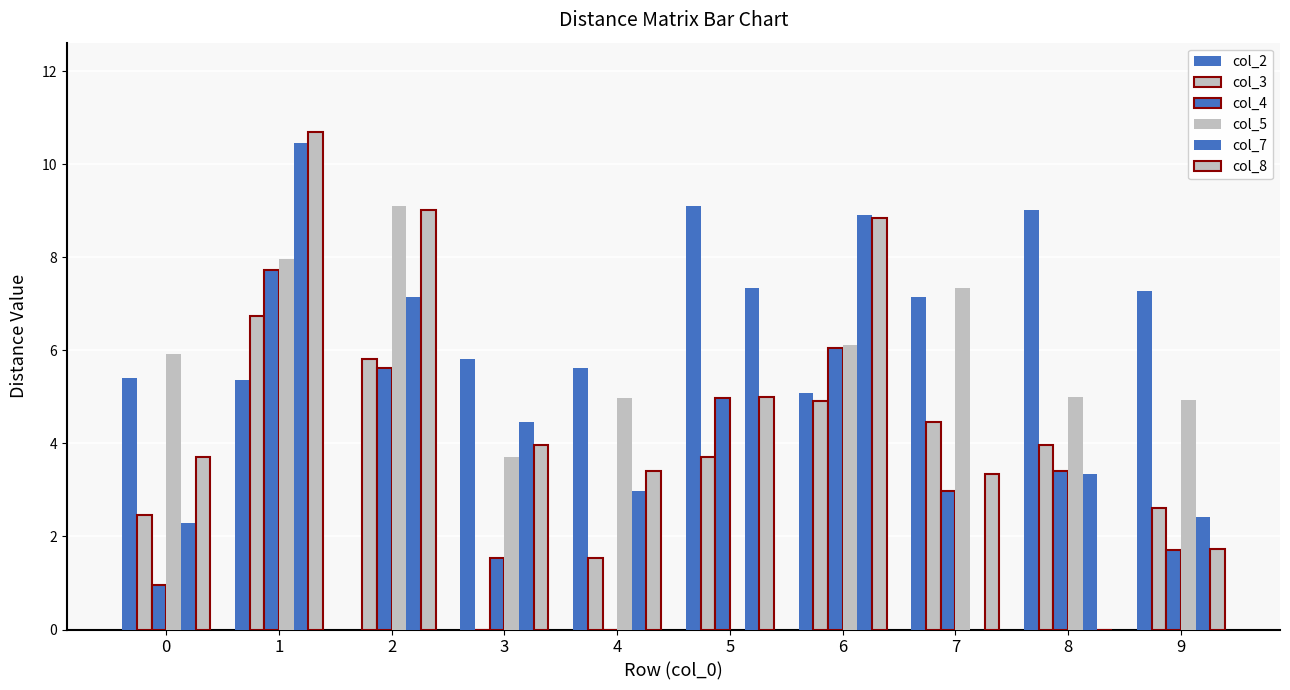

At which category is the sum across all series the highest?

1